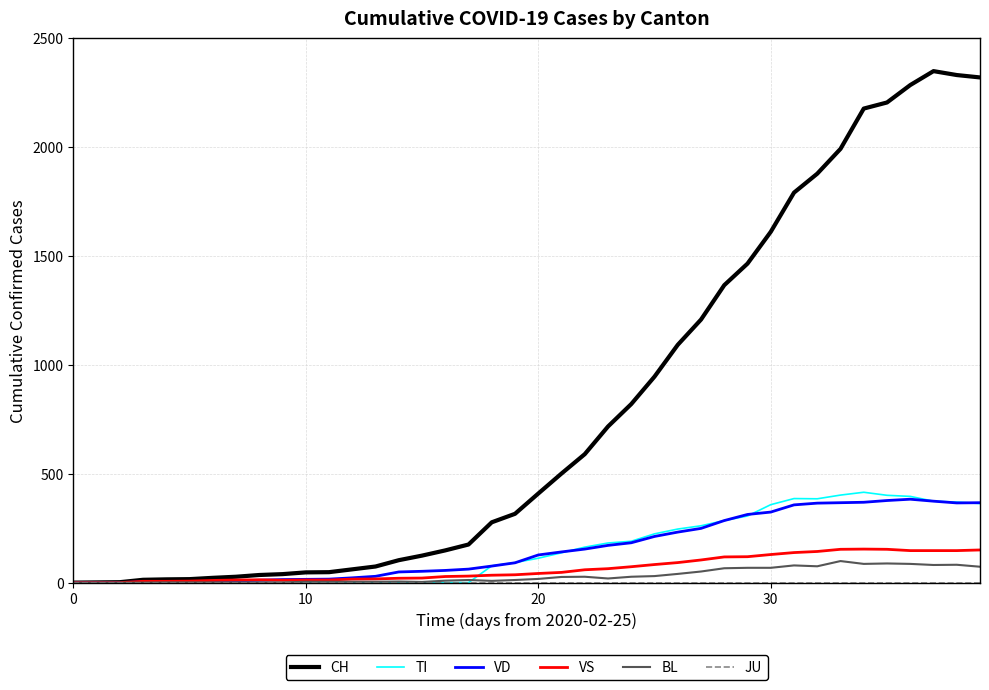

Does the chart have visible grid lines?

Yes